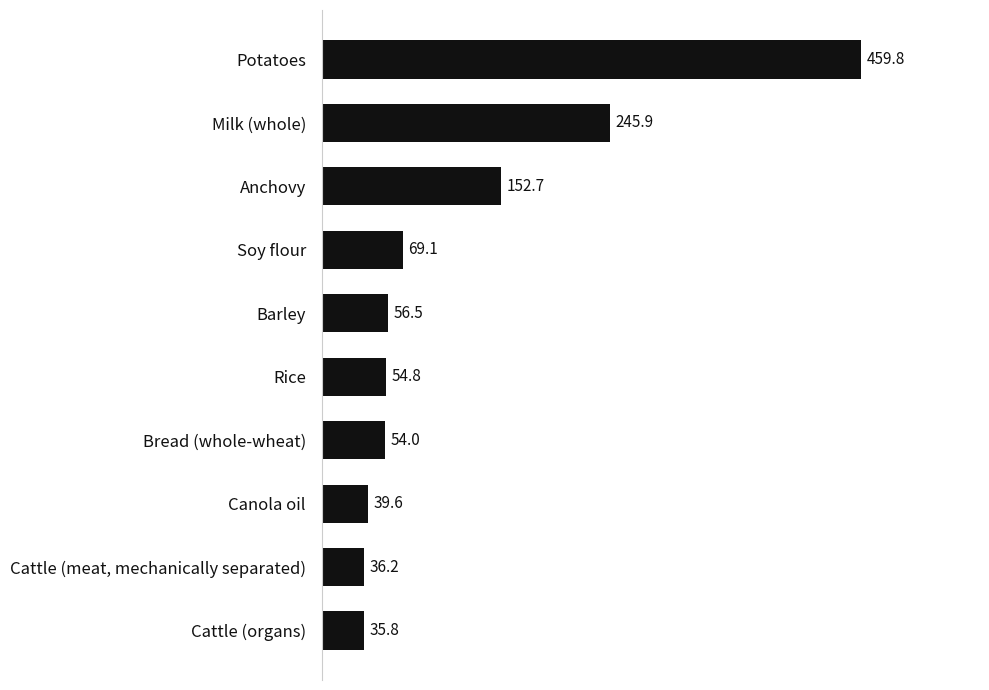

At which label is the value closest to 247?

Milk (whole)